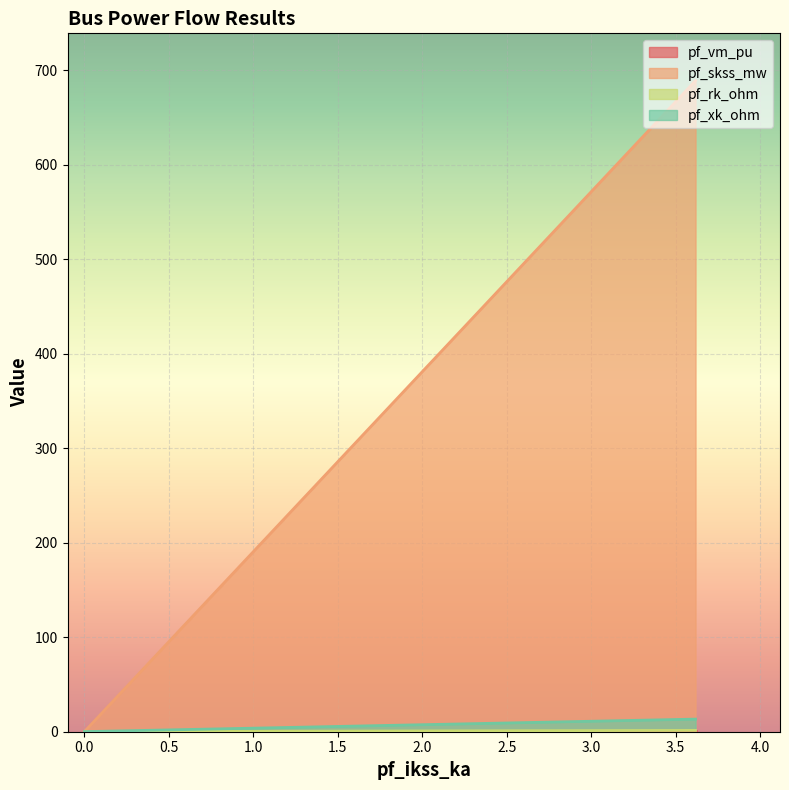

Is the value of pf_vm_pu at Bus_1 greater than the value of pf_rk_ohm at Bus_1?

Yes